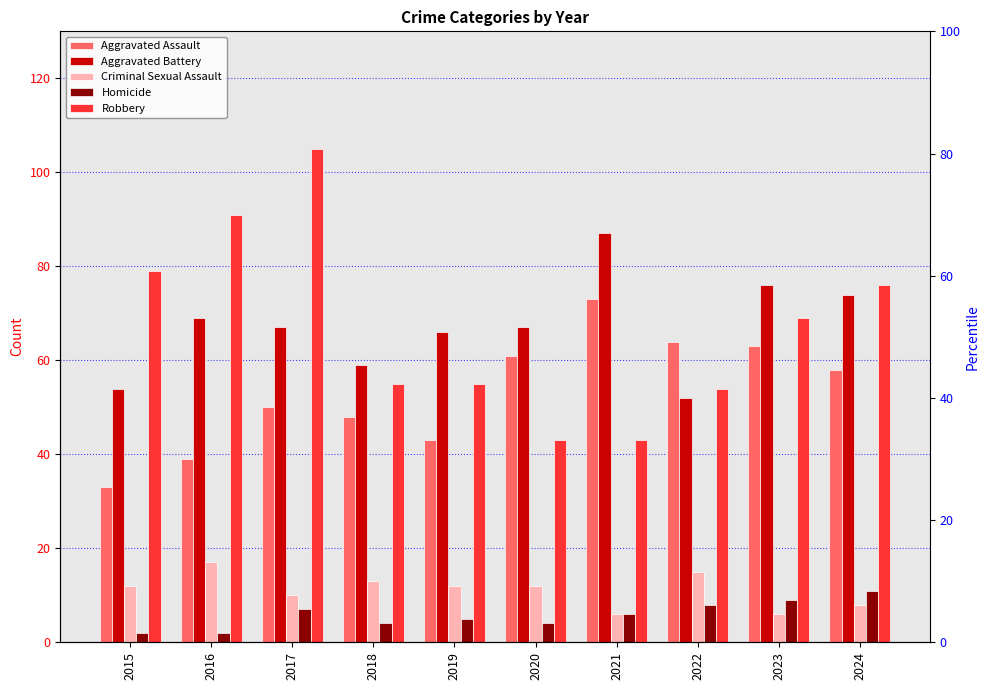

What is the total value across all series at 2019?

181